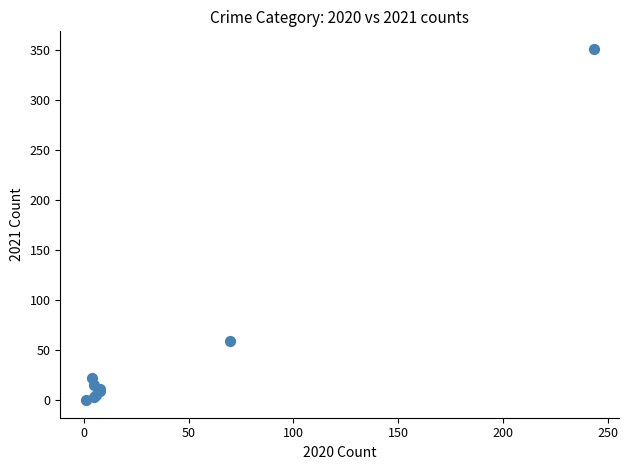

What Y value in the scatter plot is closest to 175?

59